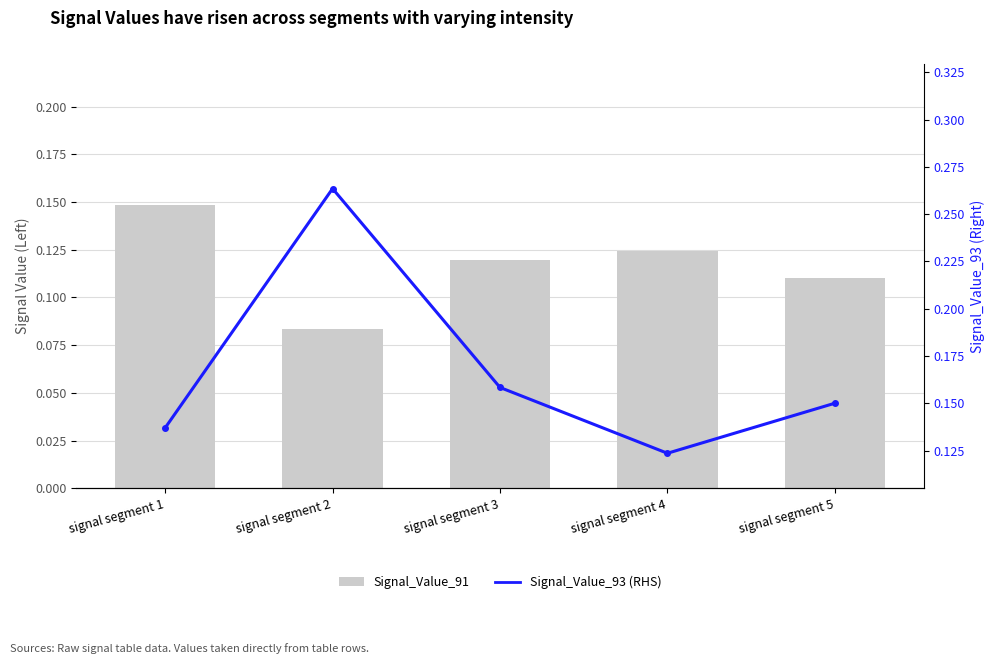

Which series has the largest range (max minus min)?

Signal_Value_93 (Line, RHS)